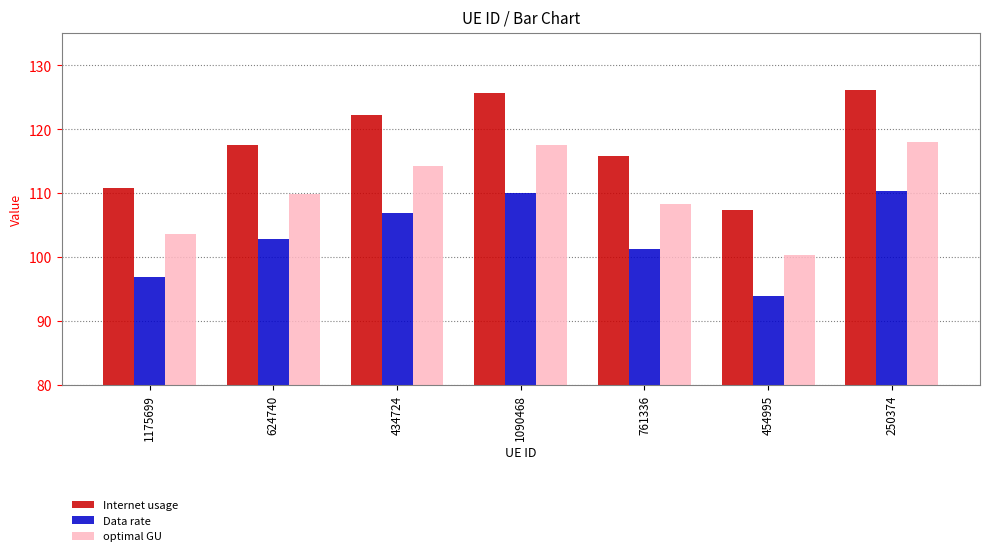

How many bars are there in each group?

3